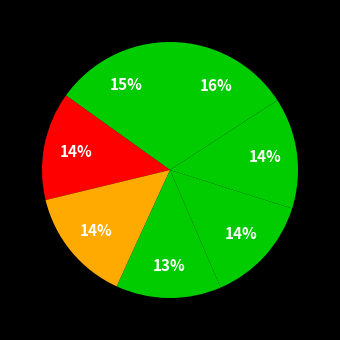

Count the number of slices in the pie.

7